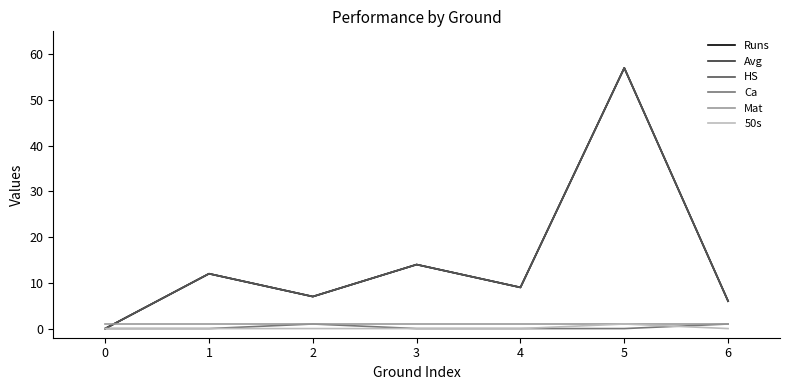

What is the difference between the Runs values at 3 and 2?

7